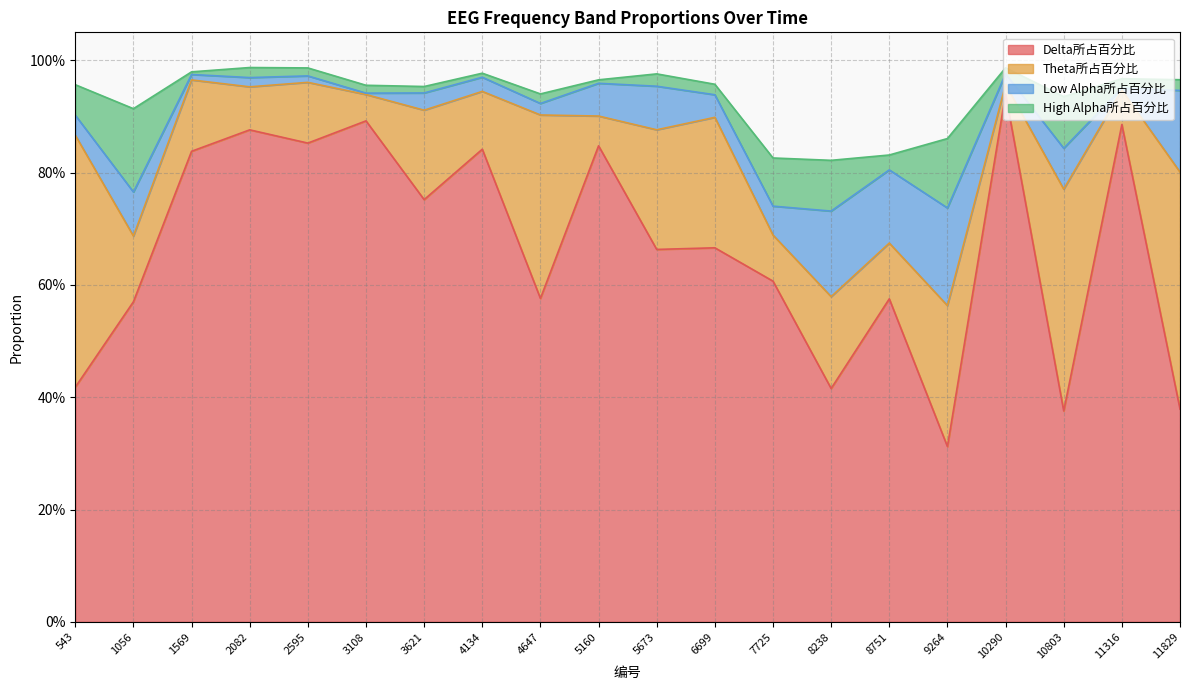

Does the chart have visible grid lines?

Yes